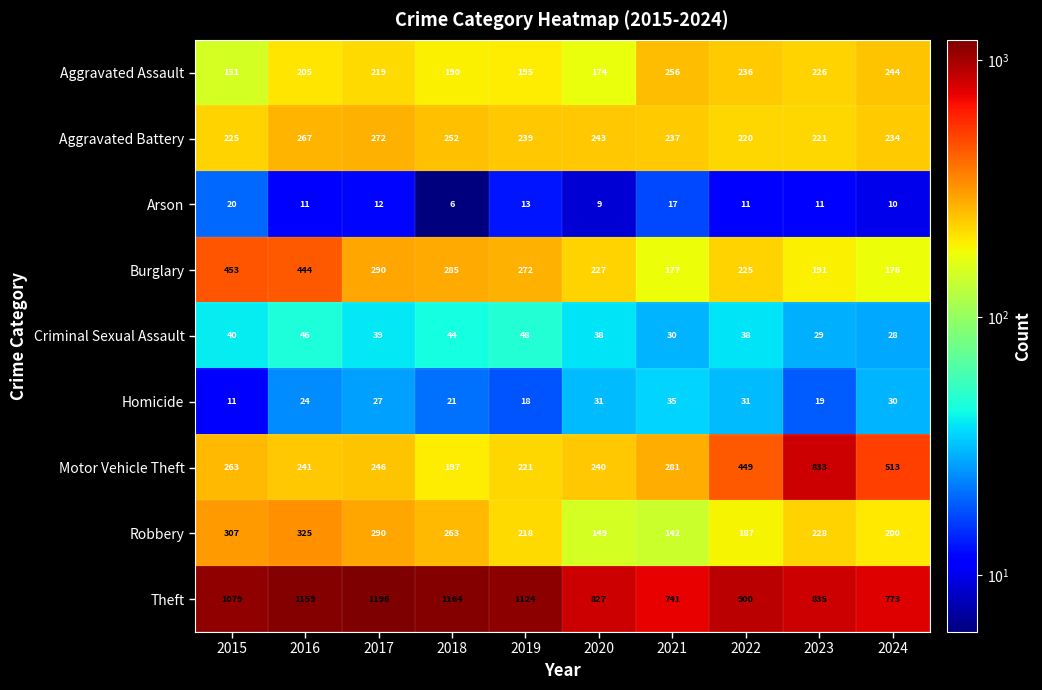

Which series has the largest total across all categories?

Theft